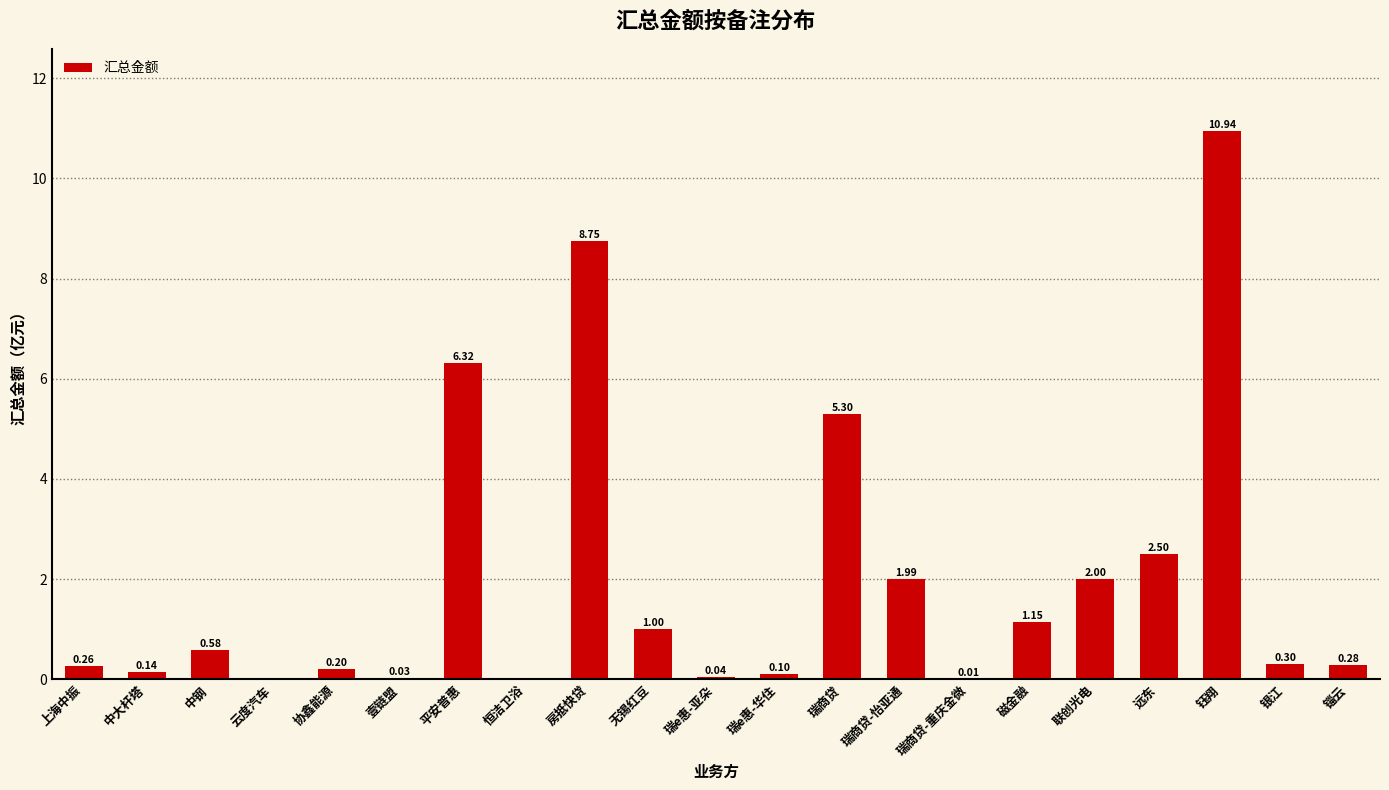

At which category does the chart reach its peak across all series?

钰翔